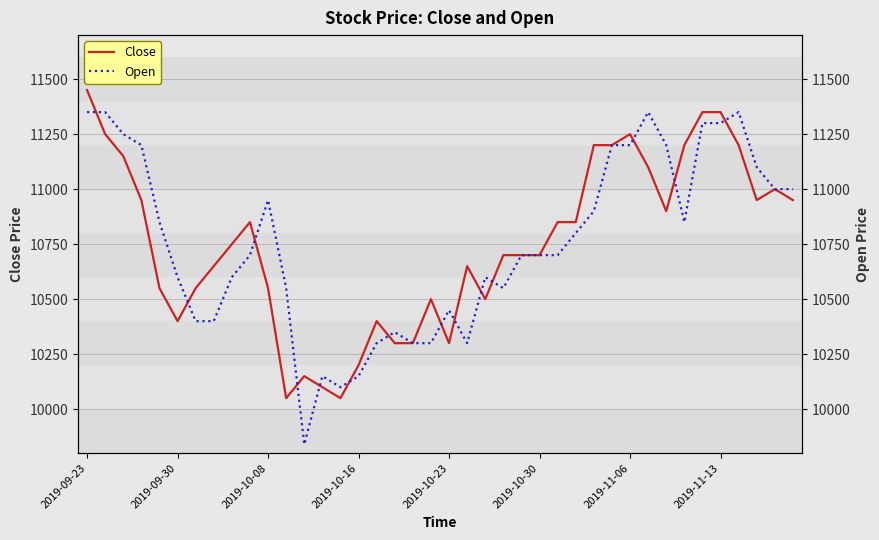

At which category does Close reach its first local valley?

2019-09-30